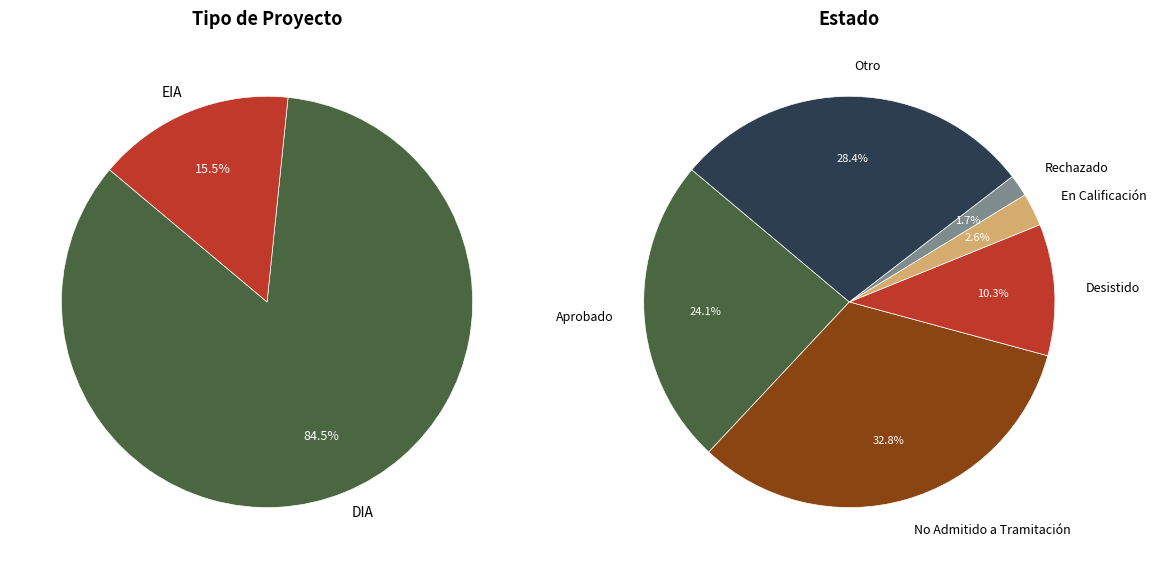

How many segments does this pie chart have?

2